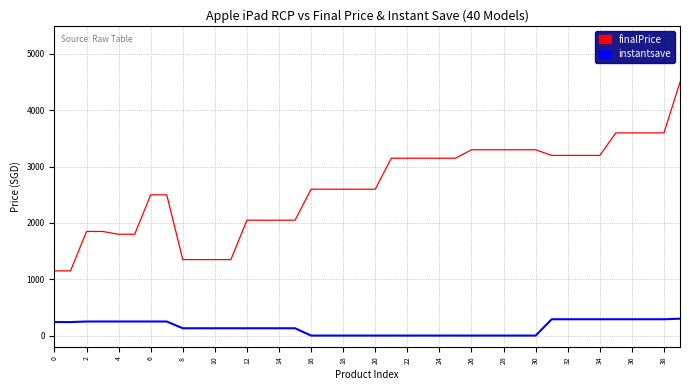

Which series has the largest total across all categories?

finalPrice